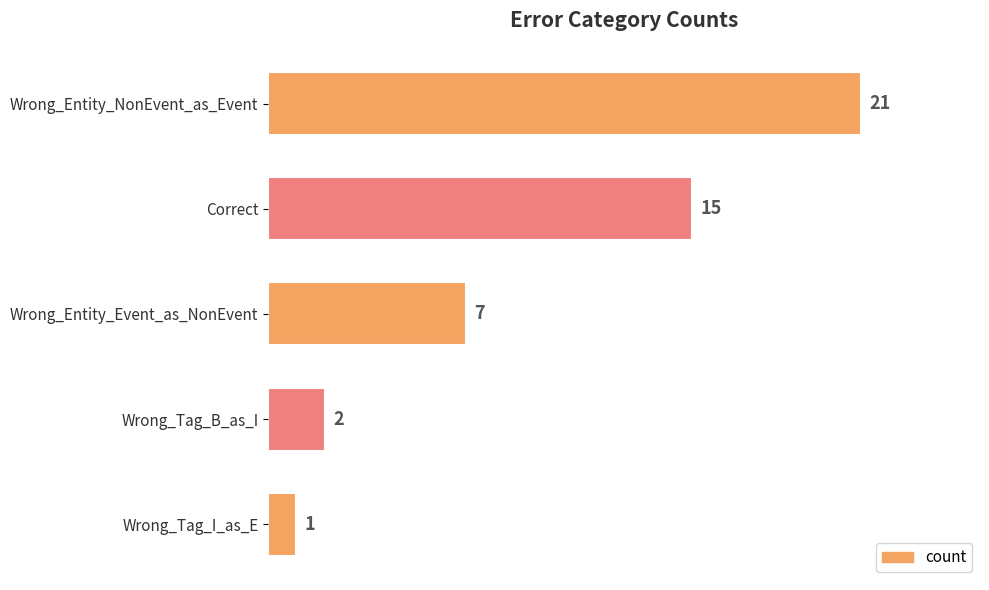

List the labels in order of value, smallest first.

Wrong_Tag_I_as_E, Wrong_Tag_B_as_I, Wrong_Entity_Event_as_NonEvent, Correct, Wrong_Entity_NonEvent_as_Event